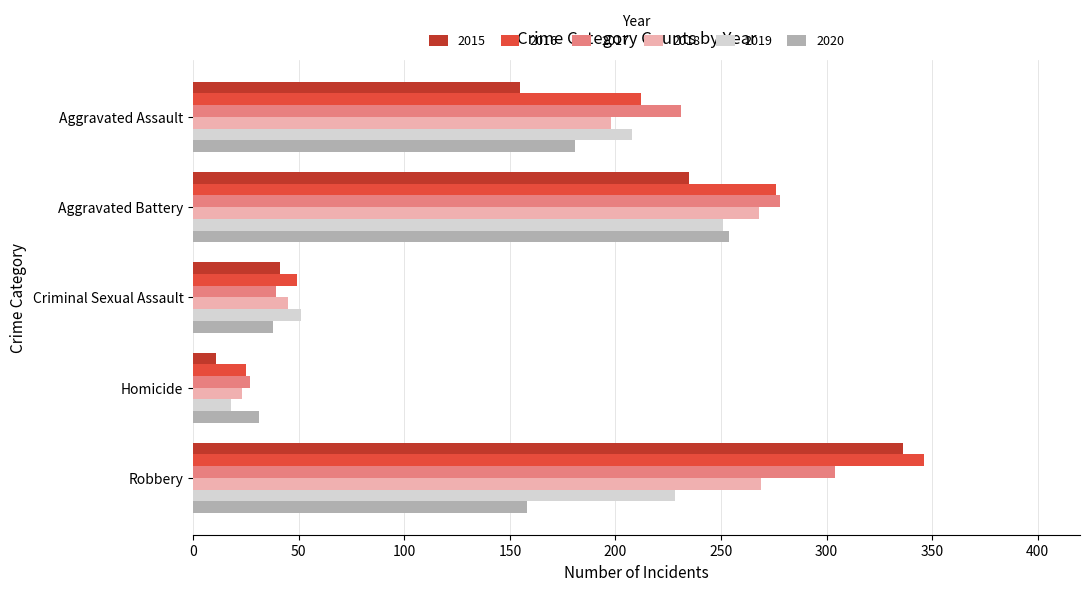

At which category is the sum across all series the highest?

Robbery